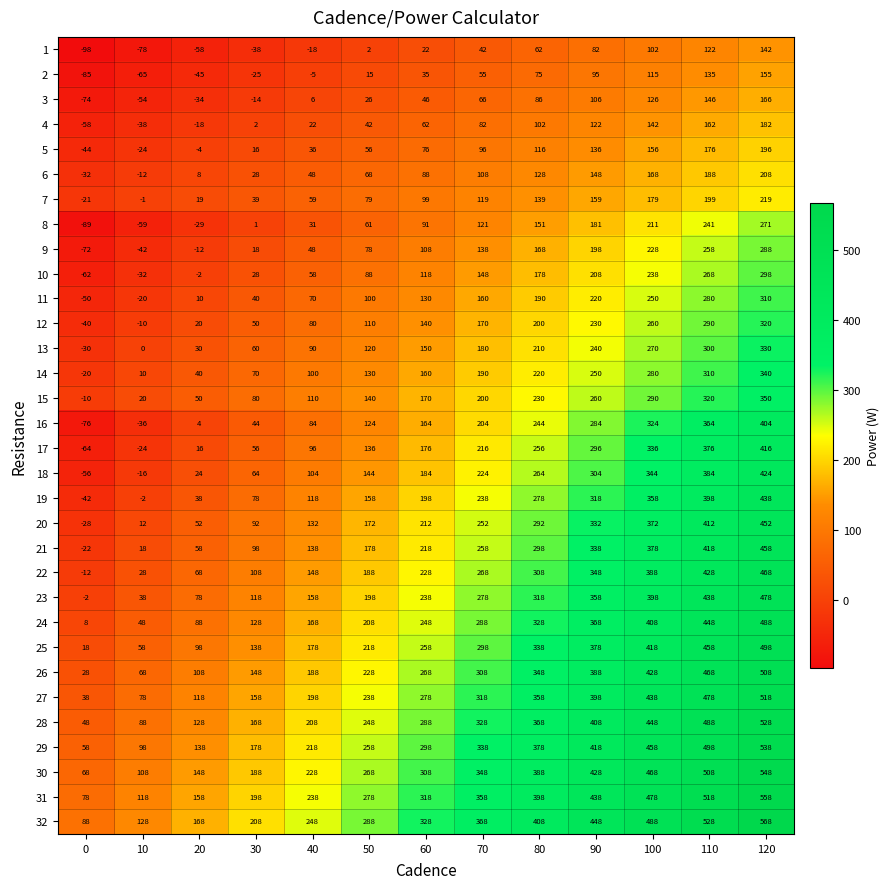

What is the difference between the 22 values at 120 and 50?

280